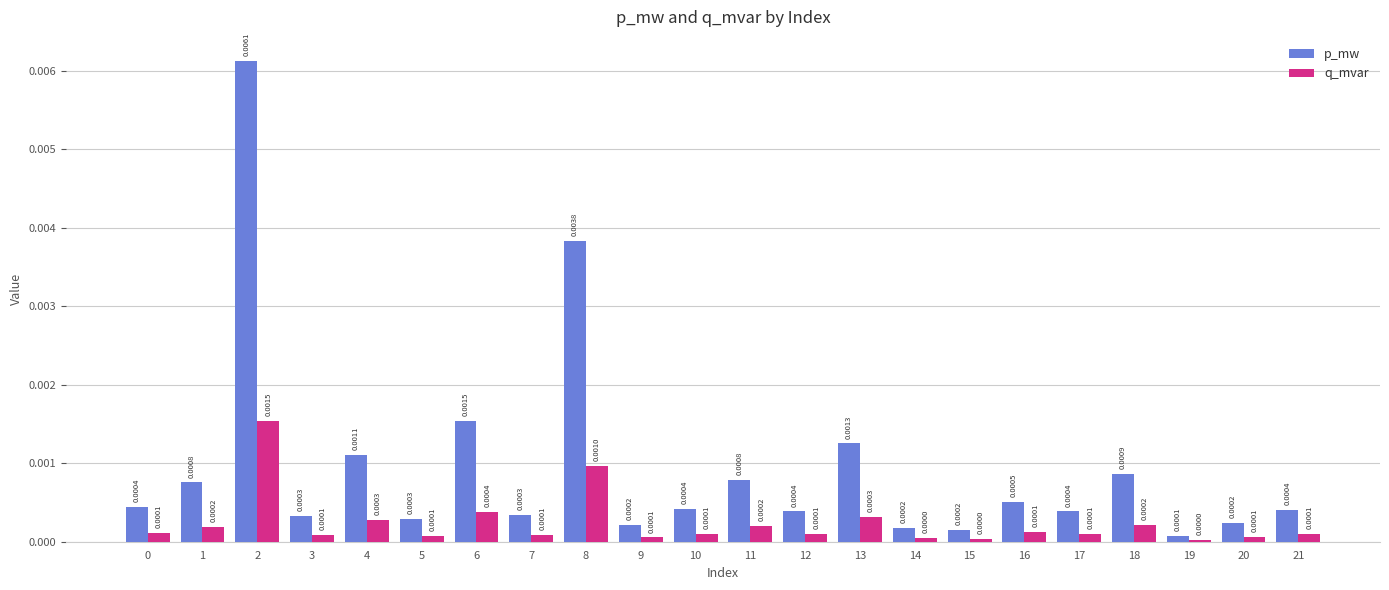

How many data points does each series have?

22